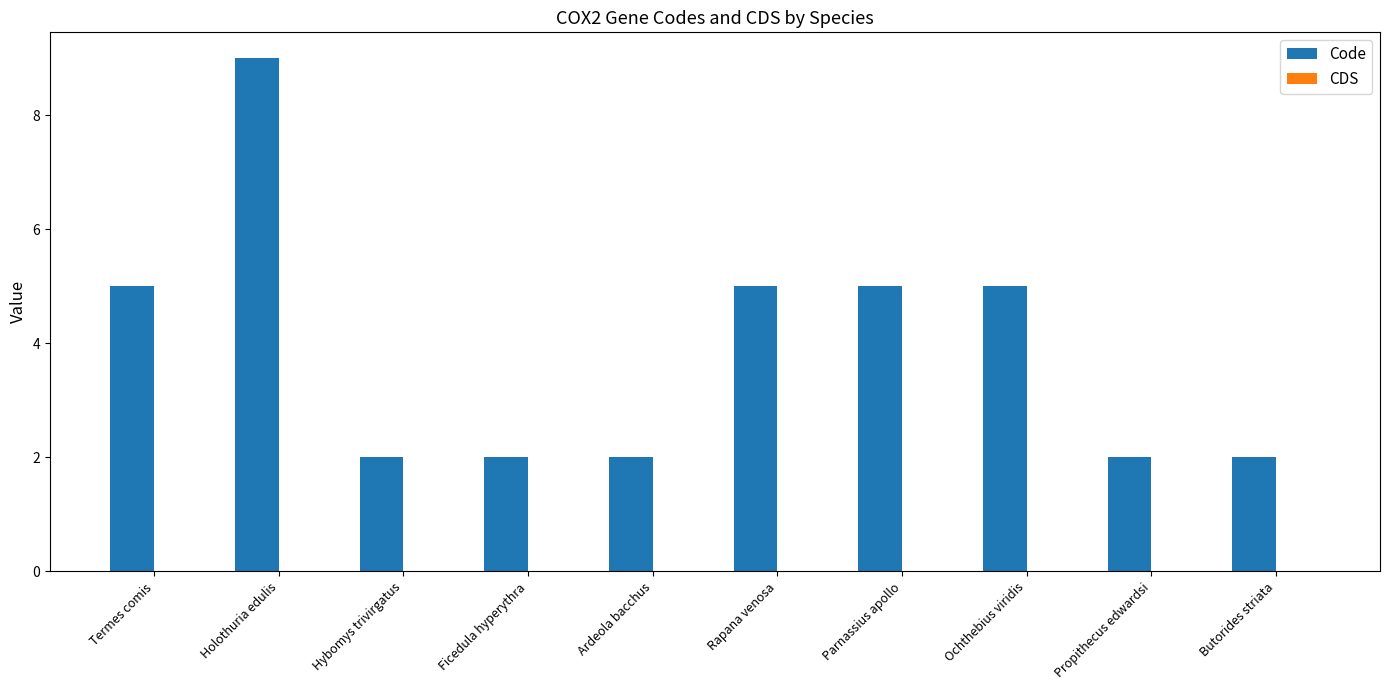

What value does the data have at Termes comis?

5